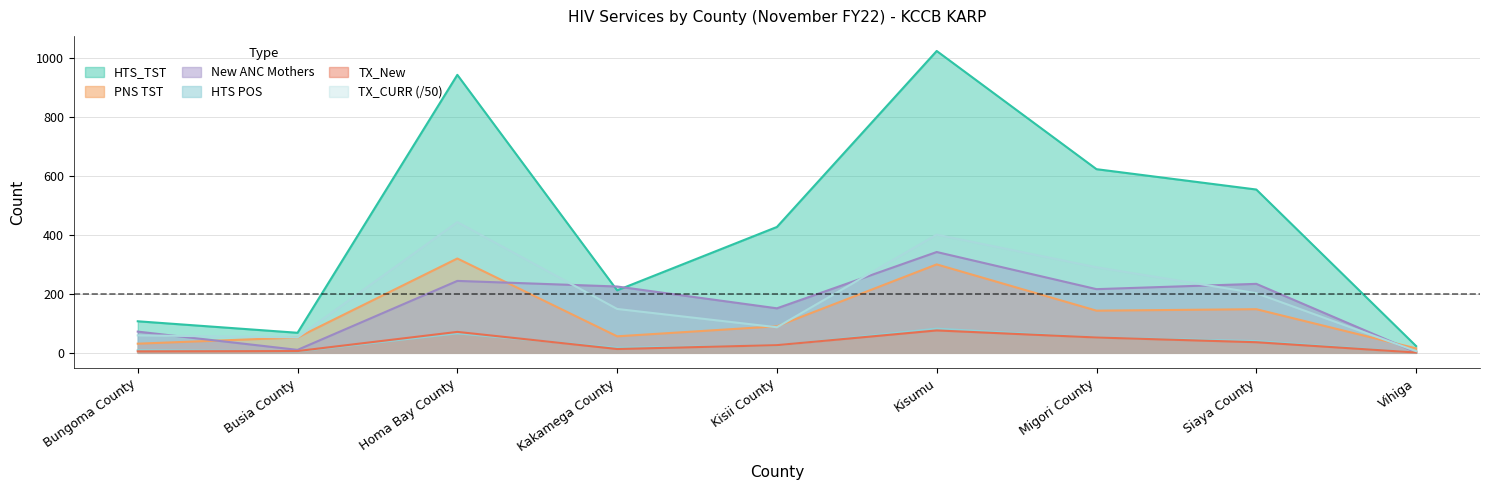

What is the label of the 5th point from the left?

Kisii County